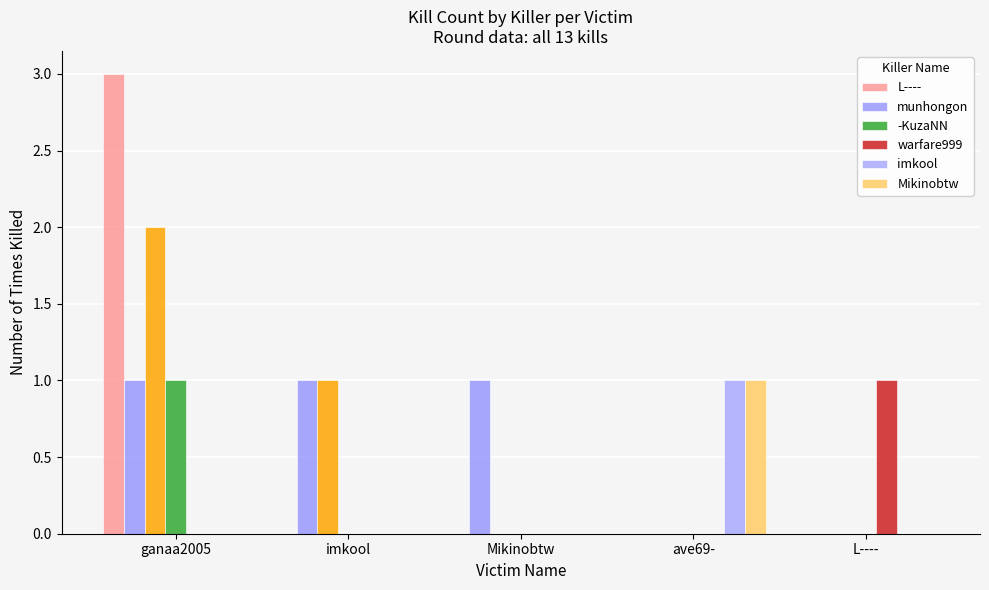

Count the number of categories in the chart.

5